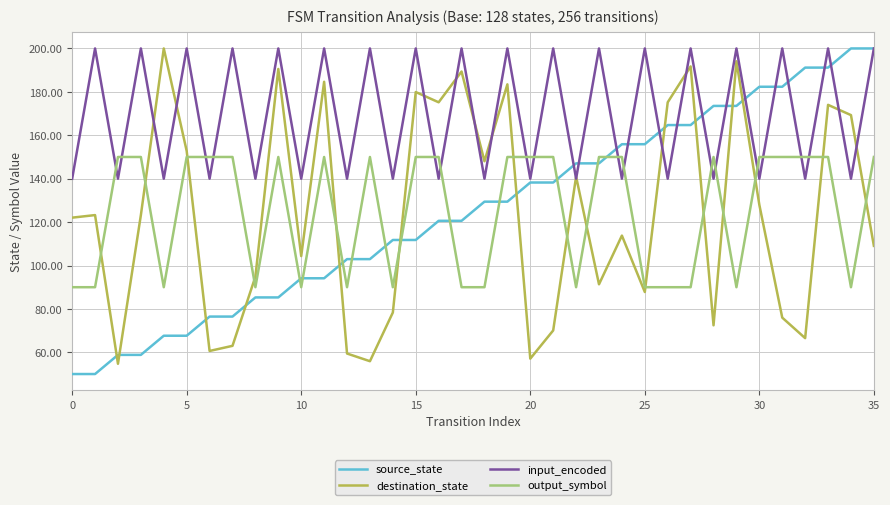

Which series has the largest range (max minus min)?

source_state